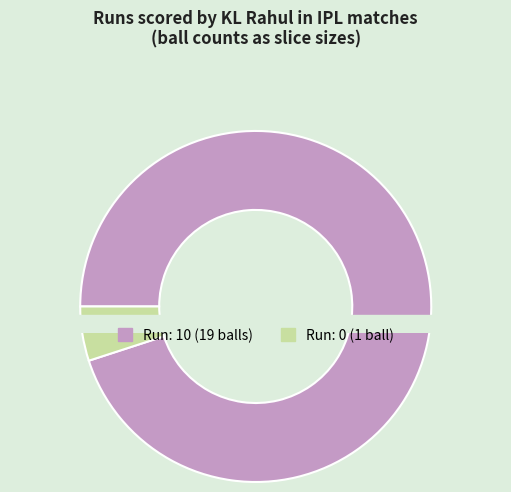

Rank the categories by value from lowest to highest.

0, 10